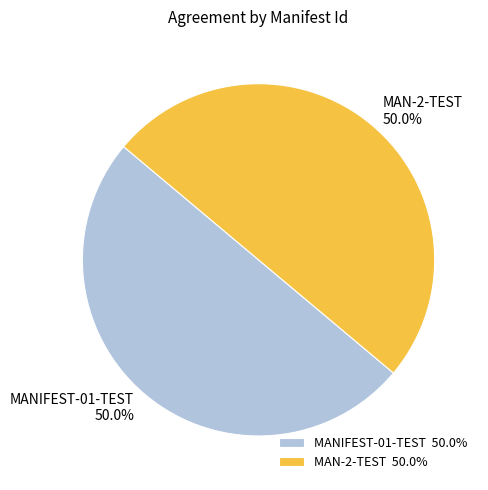

How much of the chart is everything except MANIFEST-01-TEST?

50.0%